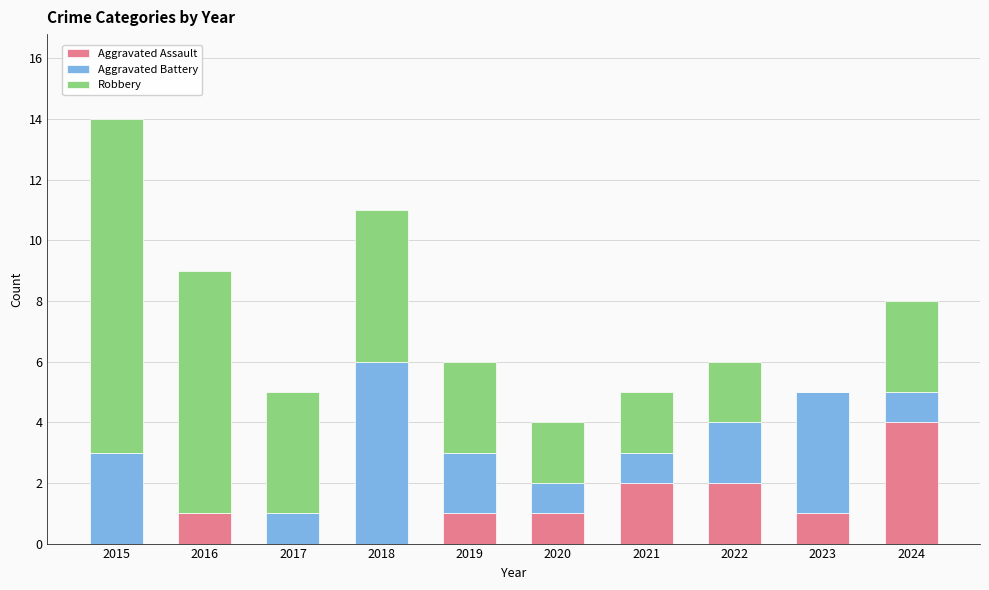

What is the sum of all Aggravated Assault values?

12